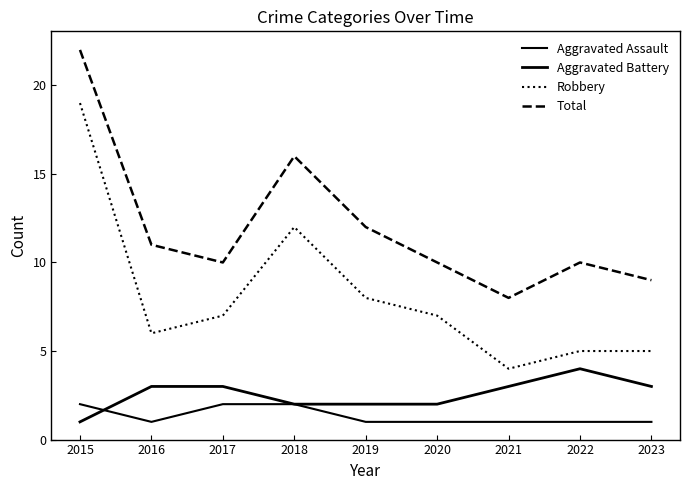

What is the total value across all series at 2022?

20